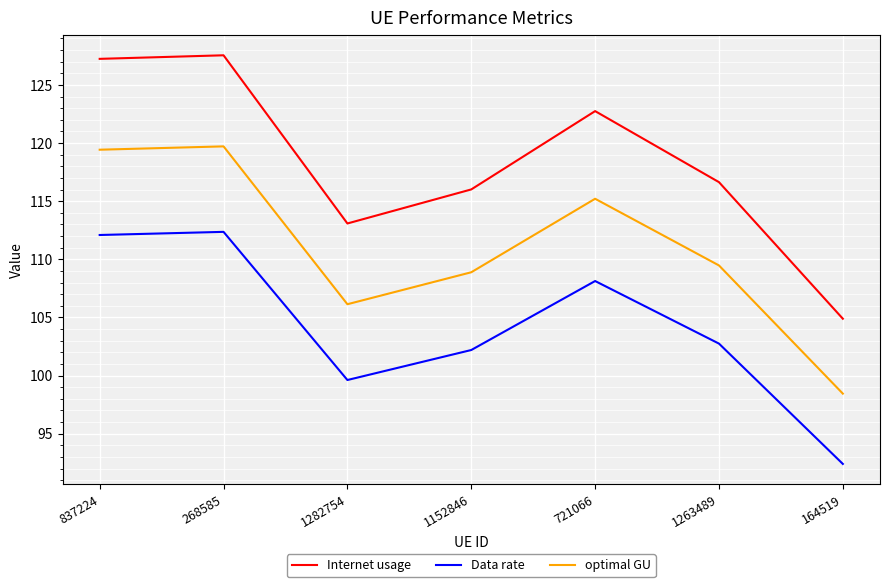

Reading left to right, extract all data points from this chart.

Internet usage: 127.2	127.5	113.1	116.0	122.7	116.6	104.9
Data rate: 112.1	112.4	99.6	102.2	108.1	102.8	92.4
optimal GU: 119.4	119.7	106.1	108.9	115.2	109.5	98.4